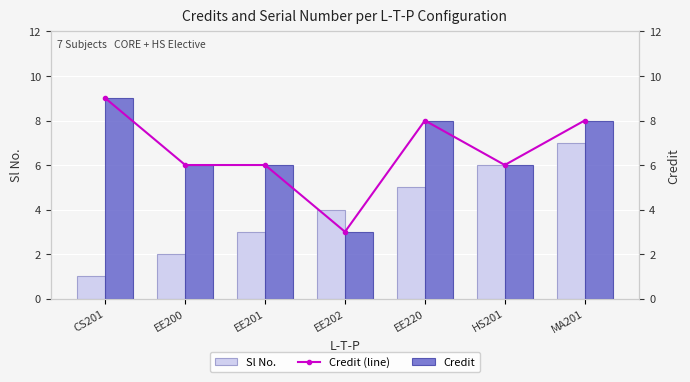

What are all the series names shown in the legend?

Sl No., Credit (line), Credit